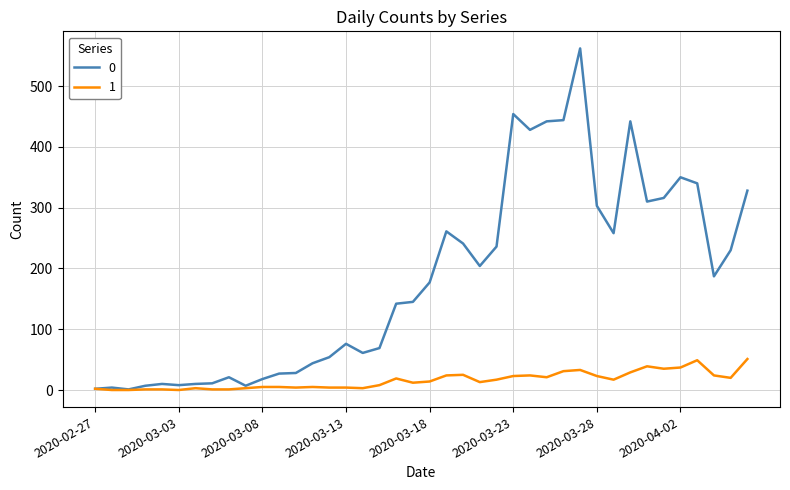

What is the sum of all 1 values?

630